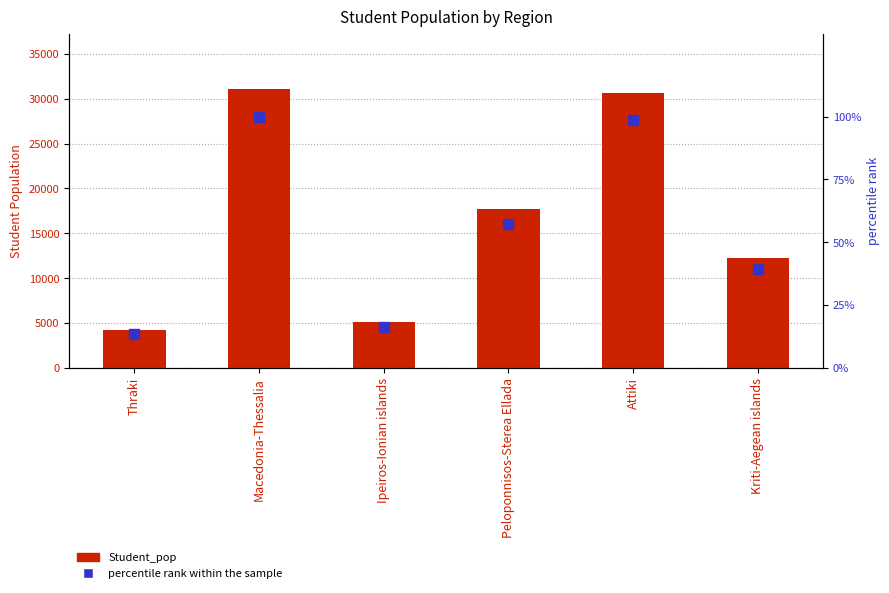

At which category is the sum across all series the highest?

Macedonia-Thessalia